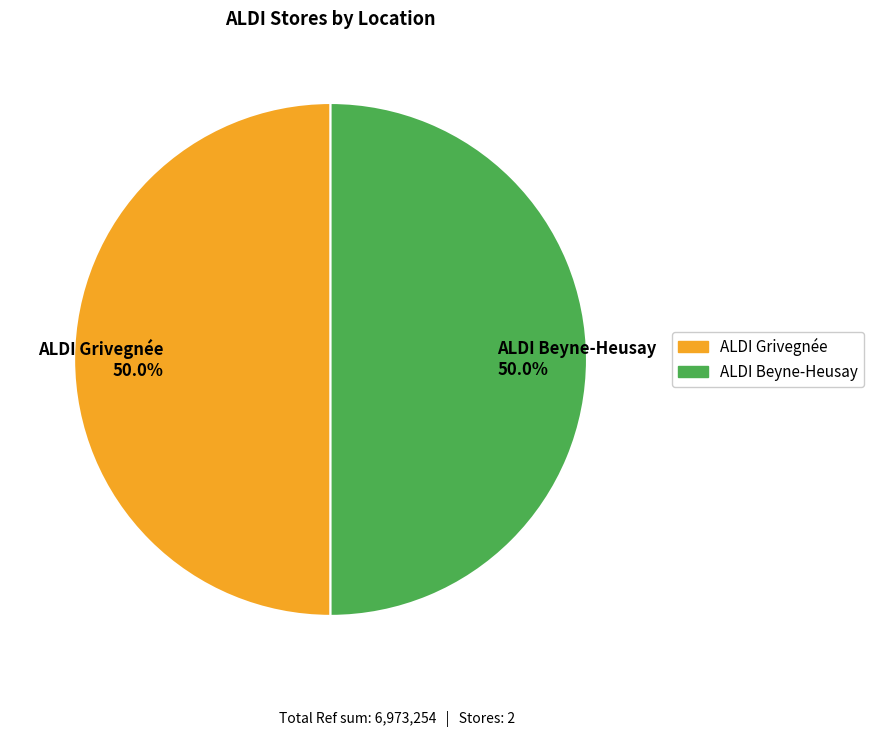

What is the ratio of the value at ALDI Grivegnée to the value at ALDI Beyne-Heusay?

1.0